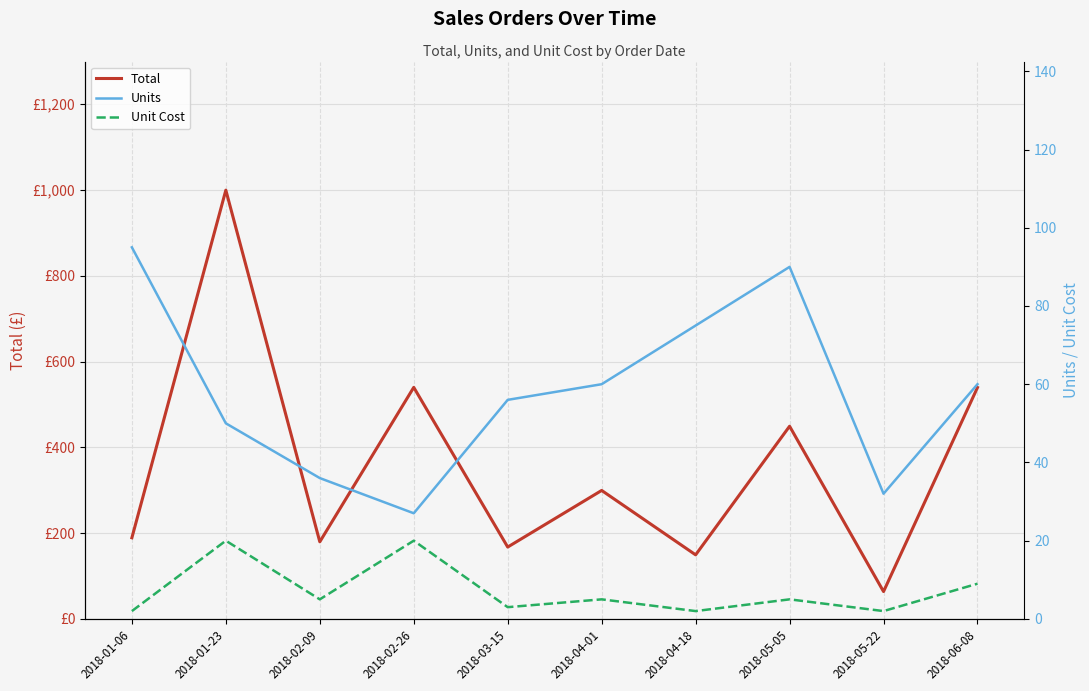

How many lines are shown in the chart?

3